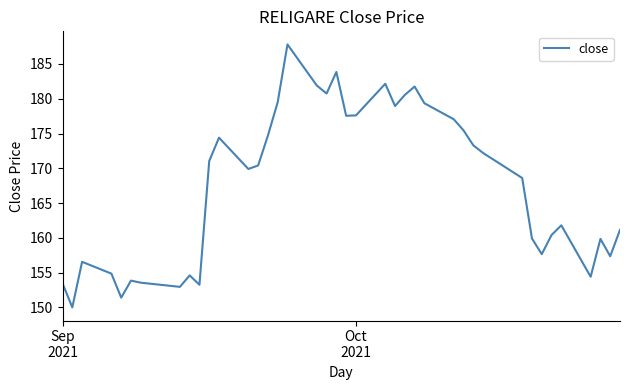

What is the greatest value displayed?

187.8